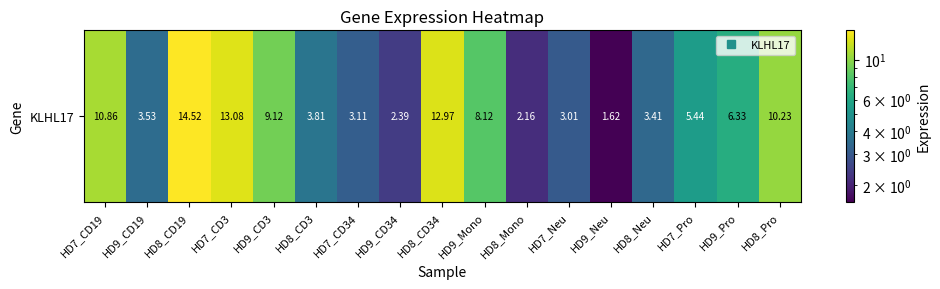

Where does the data first go above 5?

HD7_CD19